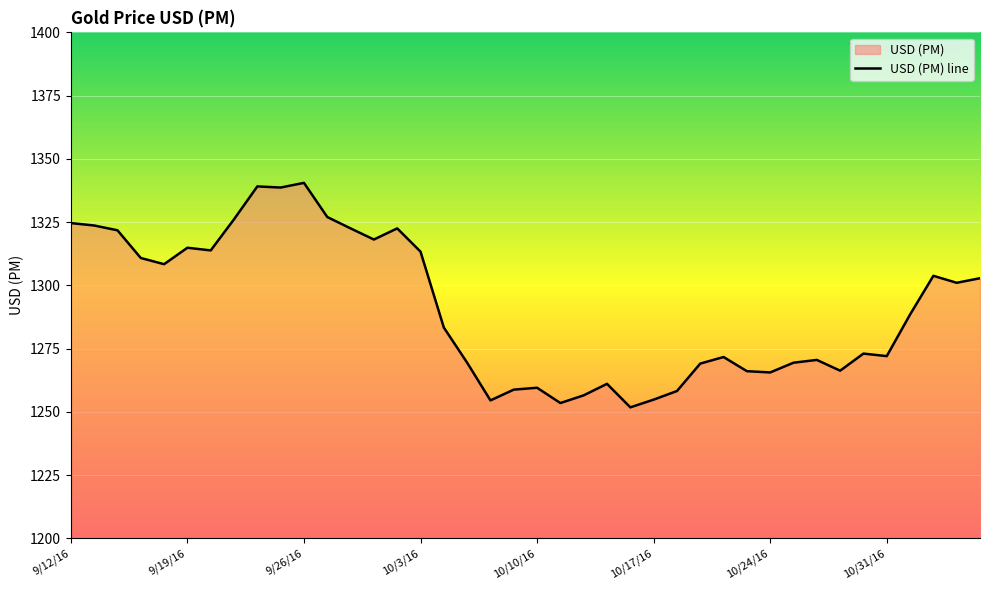

Rank the categories by value from lowest to highest.

10/14/16, 10/11/16, 10/6/16, 10/17/16, 10/12/16, 10/18/16, 10/7/16, 10/10/16, 10/13/16, 10/24/16, 10/21/16, 10/27/16, 10/19/16, 10/5/16, 10/25/16, 10/26/16, 10/20/16, 10/31/16, 10/28/16, 10/4/16, 11/1/16, 11/3/16, 11/4/16, 11/2/16, 9/16/16, 9/15/16, 10/3/16, 9/20/16, 9/19/16, 9/29/16, 9/14/16, 9/28/16, 9/30/16, 9/13/16, 9/12/16, 9/21/16, 9/27/16, 9/23/16, 9/22/16, 9/26/16